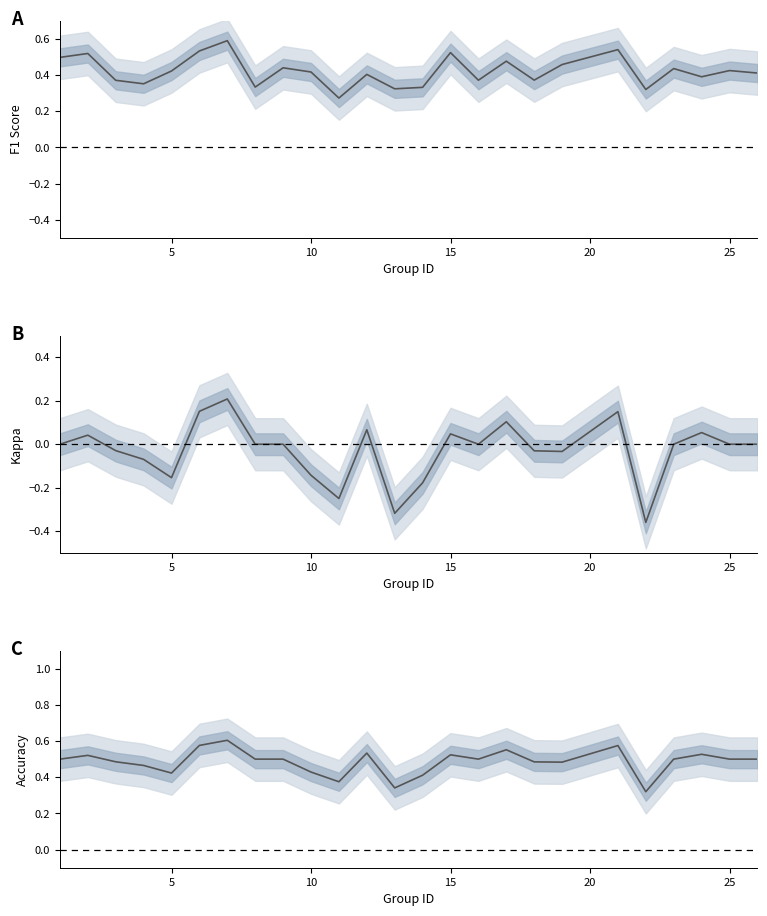

What value does the accuracy series have at 15?

0.5